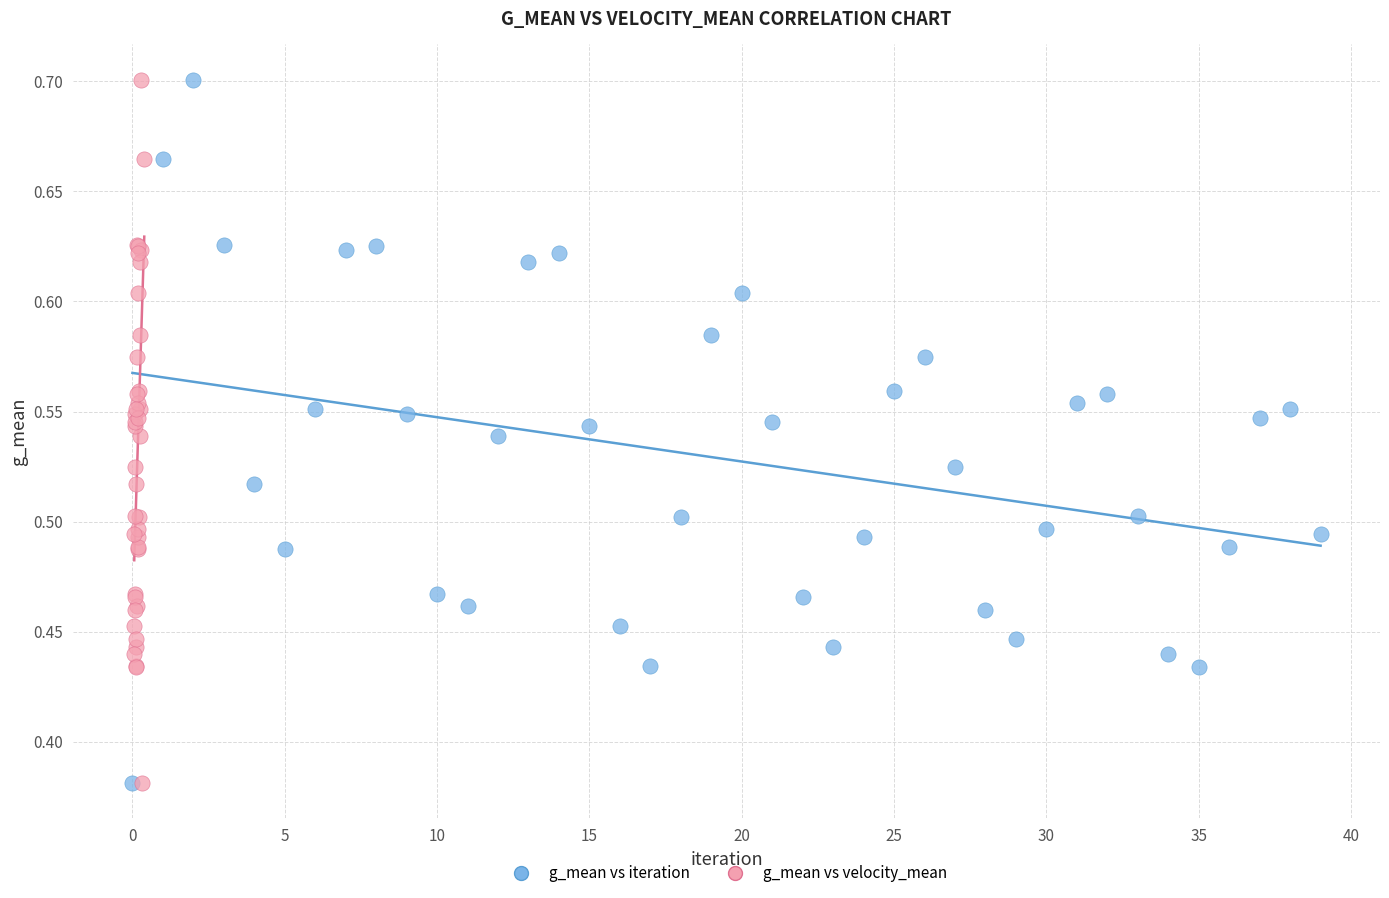

What are all the series names shown in the legend?

g_mean vs iteration, g_mean vs velocity_mean